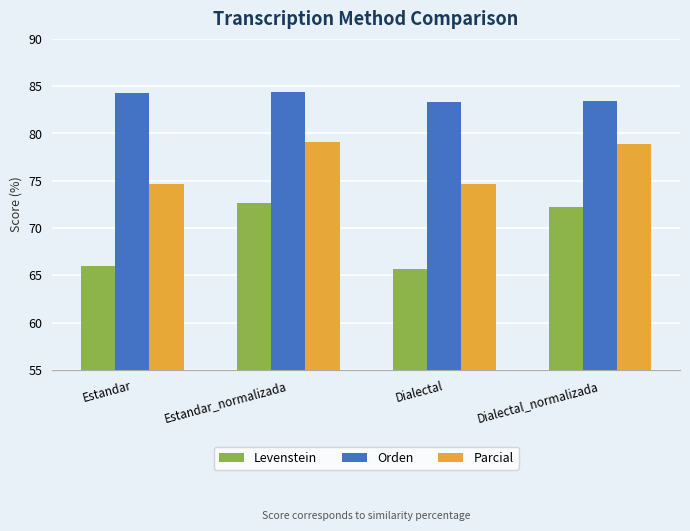

Does the chart contain stacked bars?

No